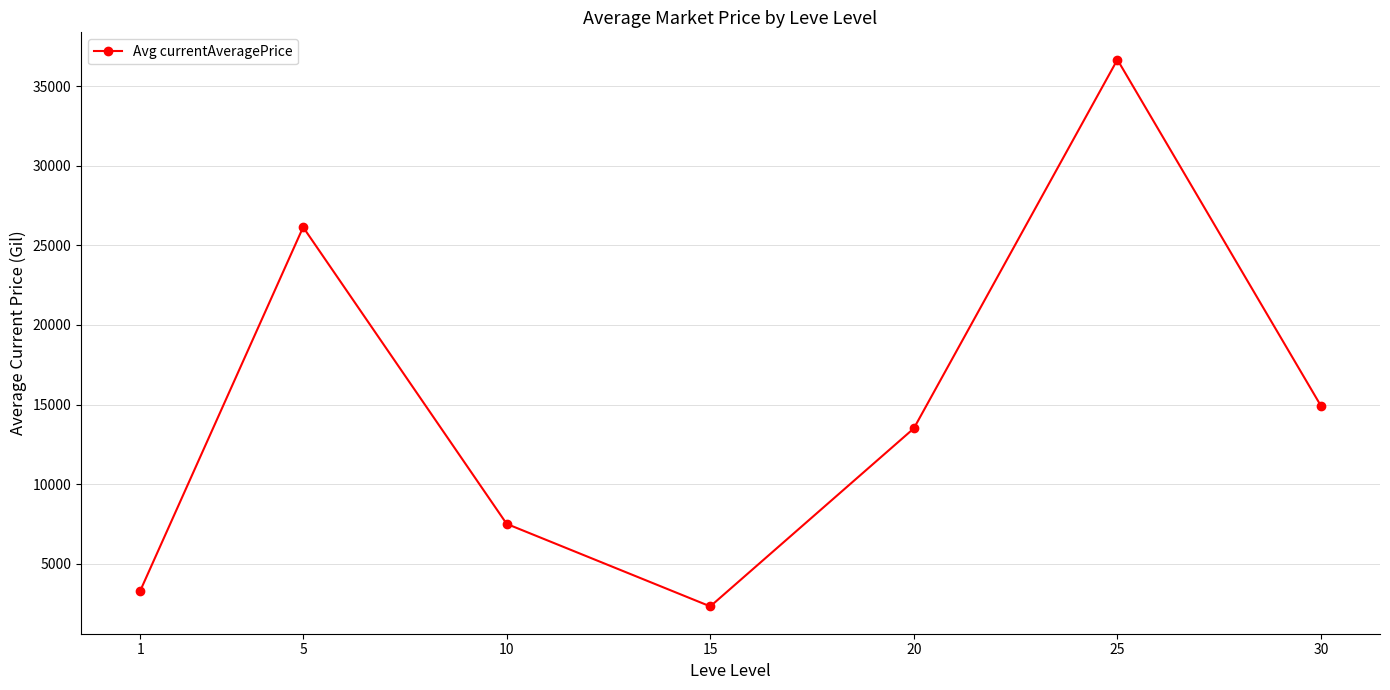

What is the maximum value shown in the chart?

36665